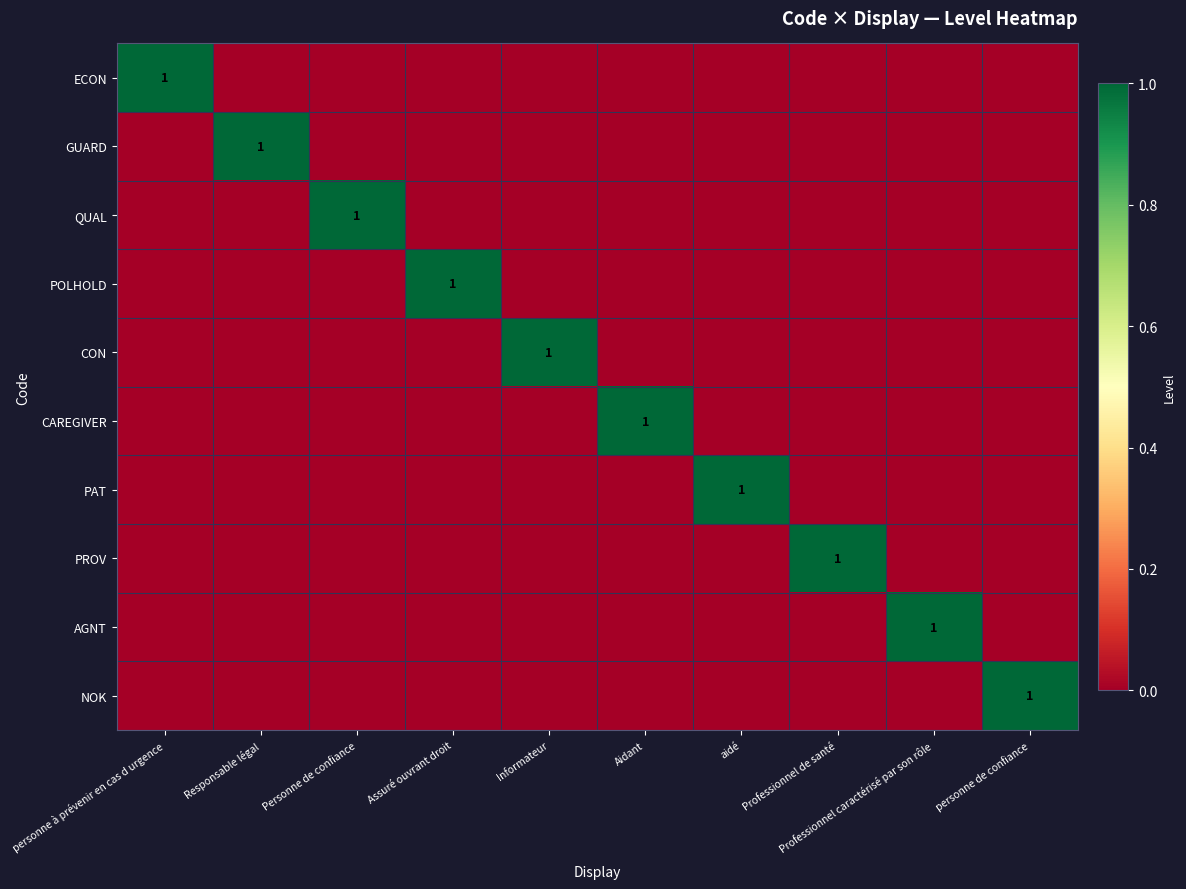

True or false: QUAL has a value of 2 at Personne de confiance.

False